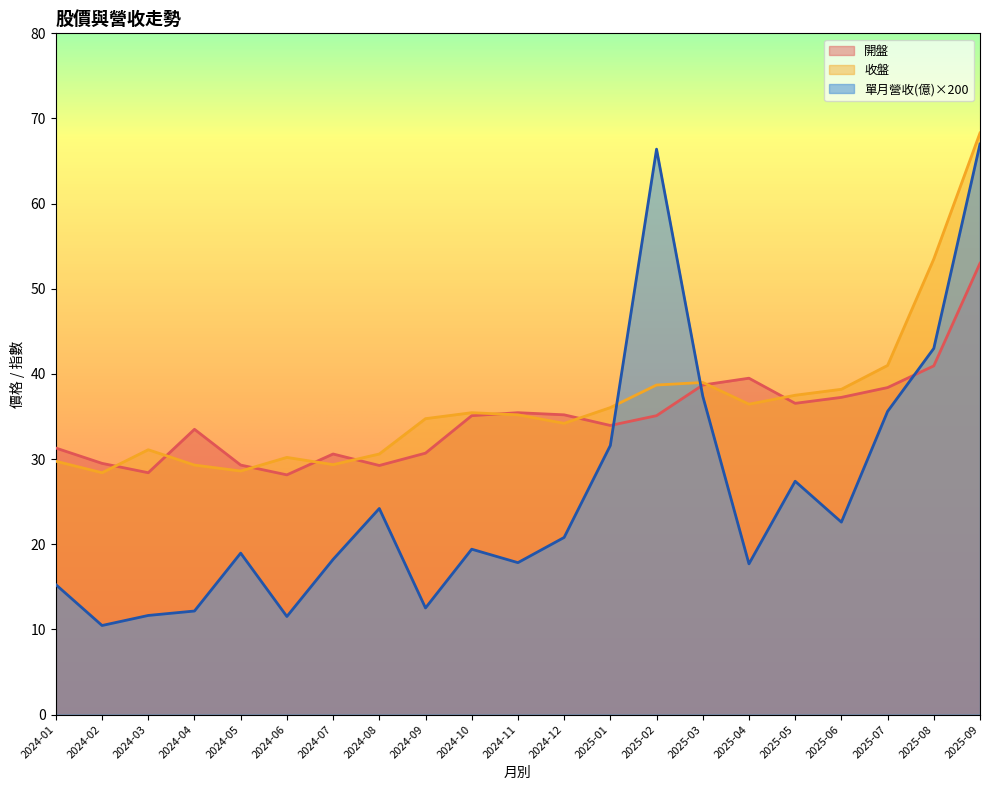

Does the chart have visible grid lines?

No